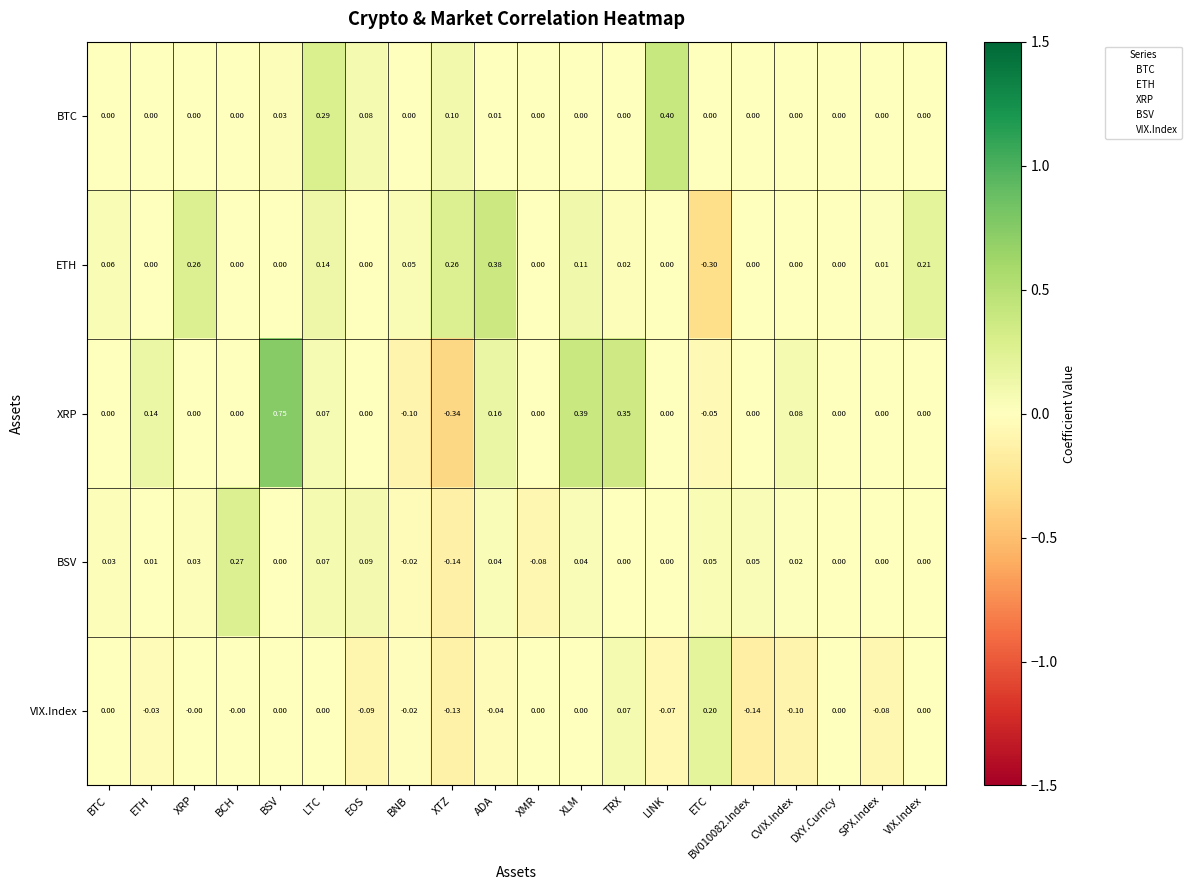

At which category is the sum across all series the highest?

BSV